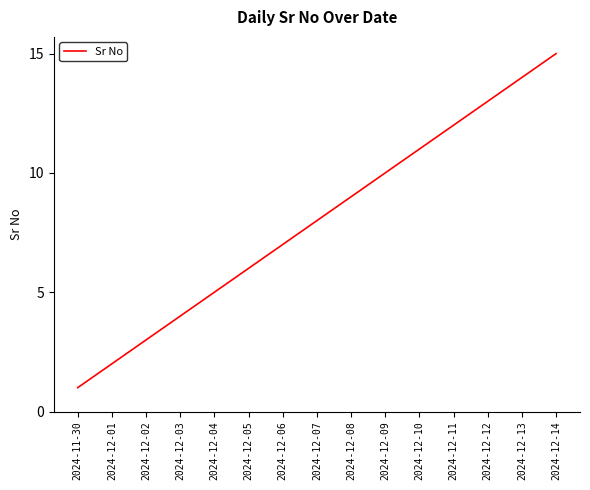

Reading left to right, transcribe all the data shown in this chart.

2024-11-30=1	2024-12-01=2	2024-12-02=3	2024-12-03=4	2024-12-04=5	2024-12-05=6	2024-12-06=7	2024-12-07=8	2024-12-08=9	2024-12-09=10	2024-12-10=11	2024-12-11=12	2024-12-12=13	2024-12-13=14	2024-12-14=15